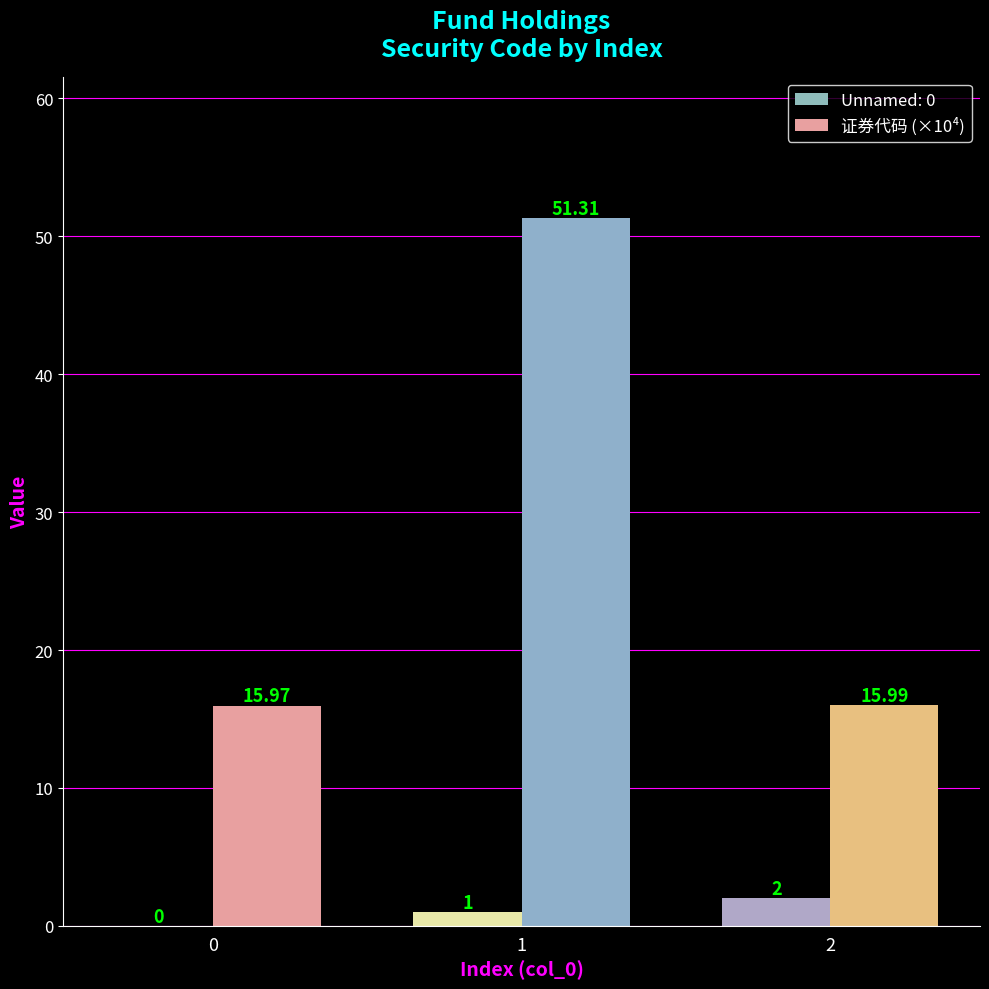

Between 0 and 2, which series saw the biggest shift?

Unnamed: 0